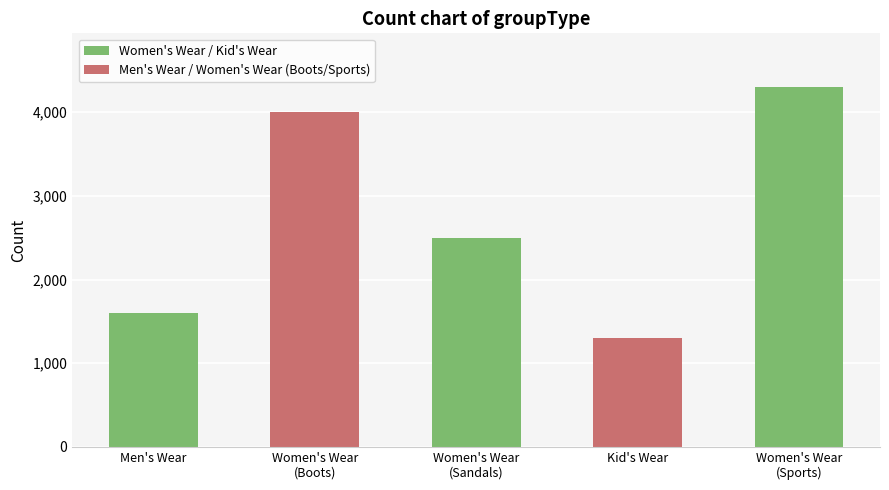

Reading left to right, transcribe all the data shown in this chart.

1599	3999	2500	1299	4299